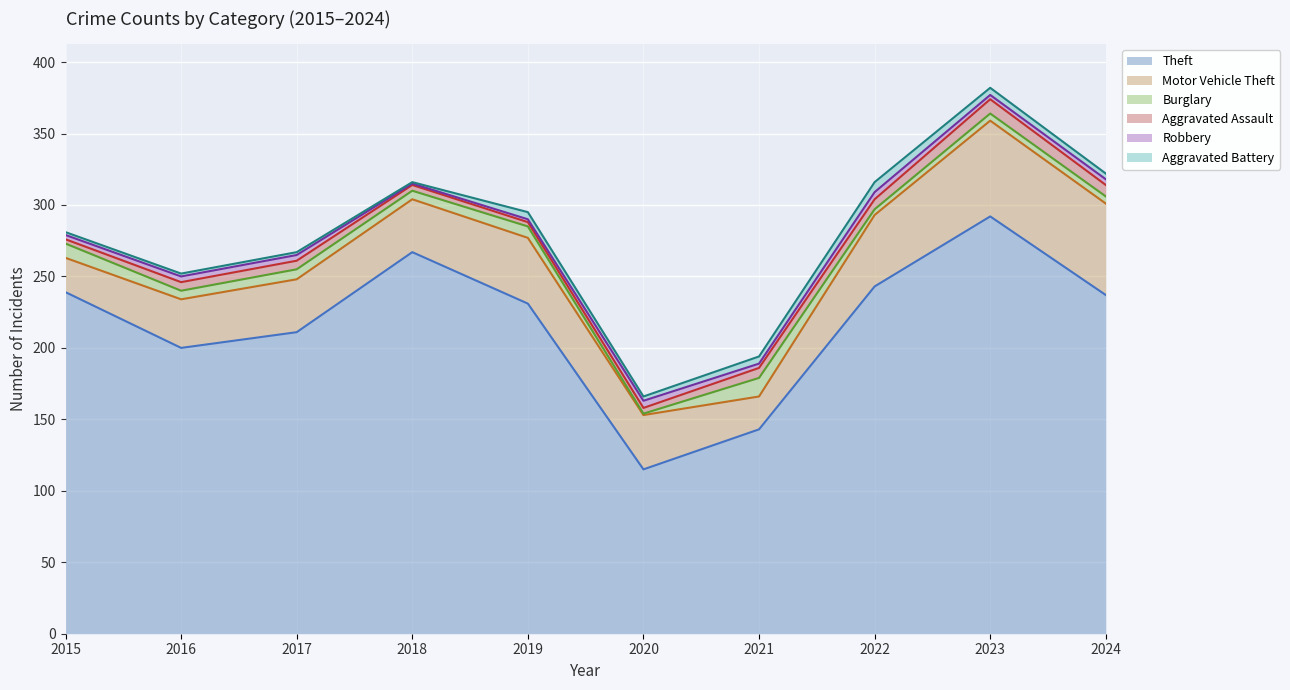

Which series has the largest total across all categories?

Theft